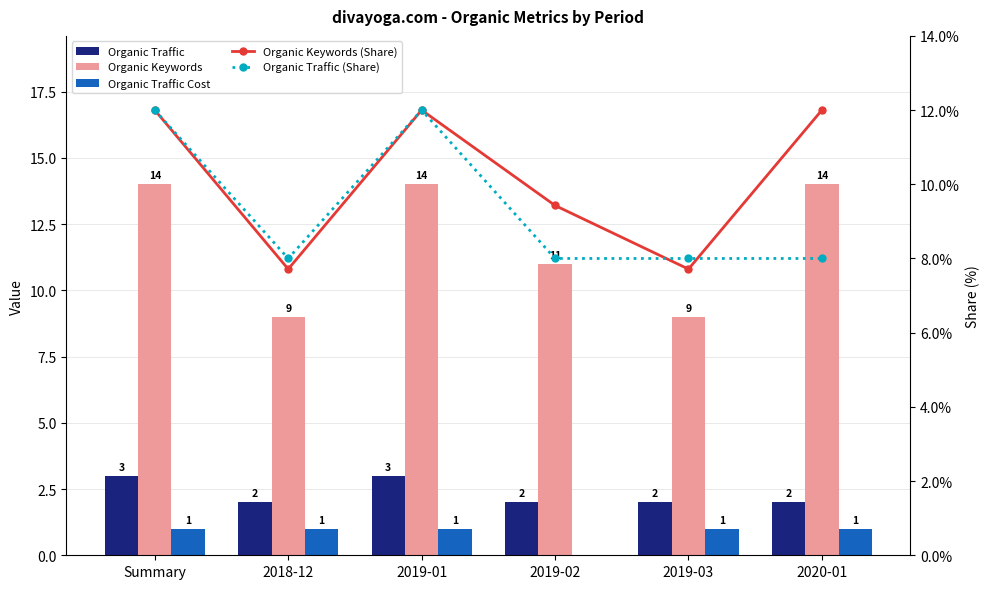

What is the label of the 1st bar from the left?

Summary